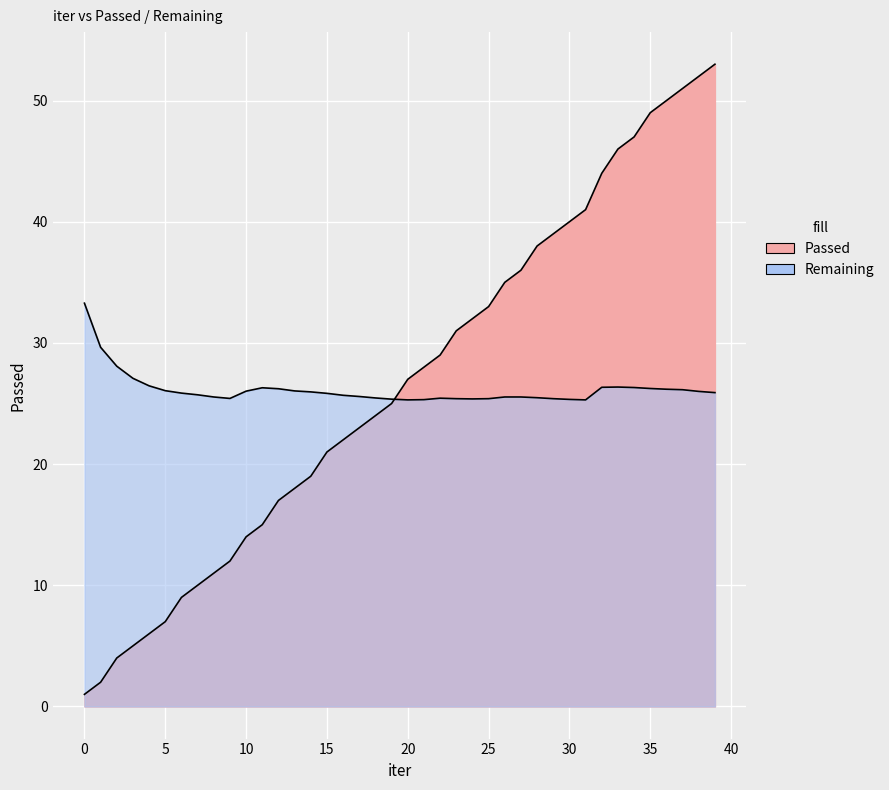

What are all the series names shown in the legend?

Passed, Remaining